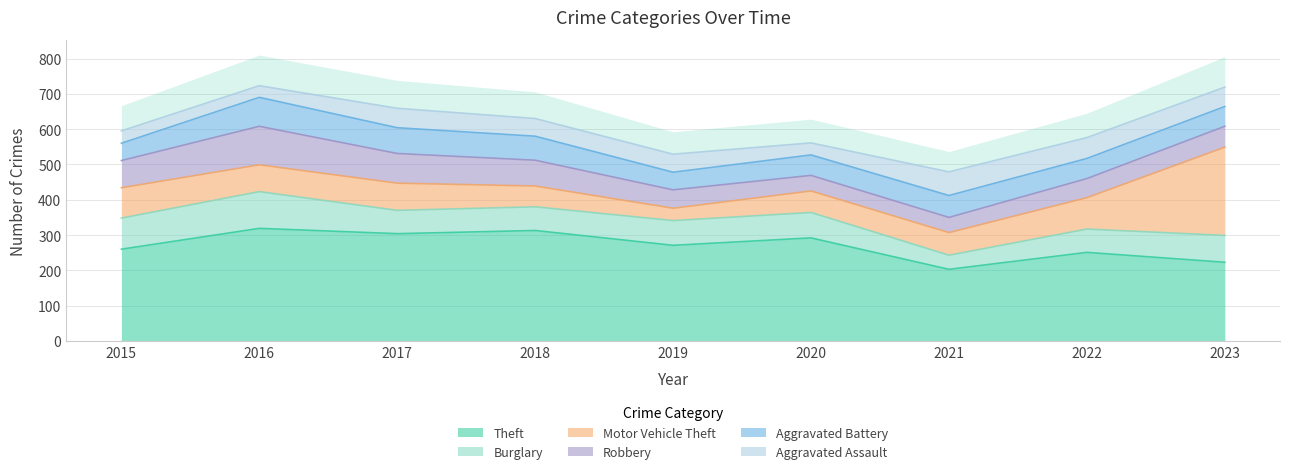

What is the approximate value of Robbery at 2022, to the nearest 10?

50